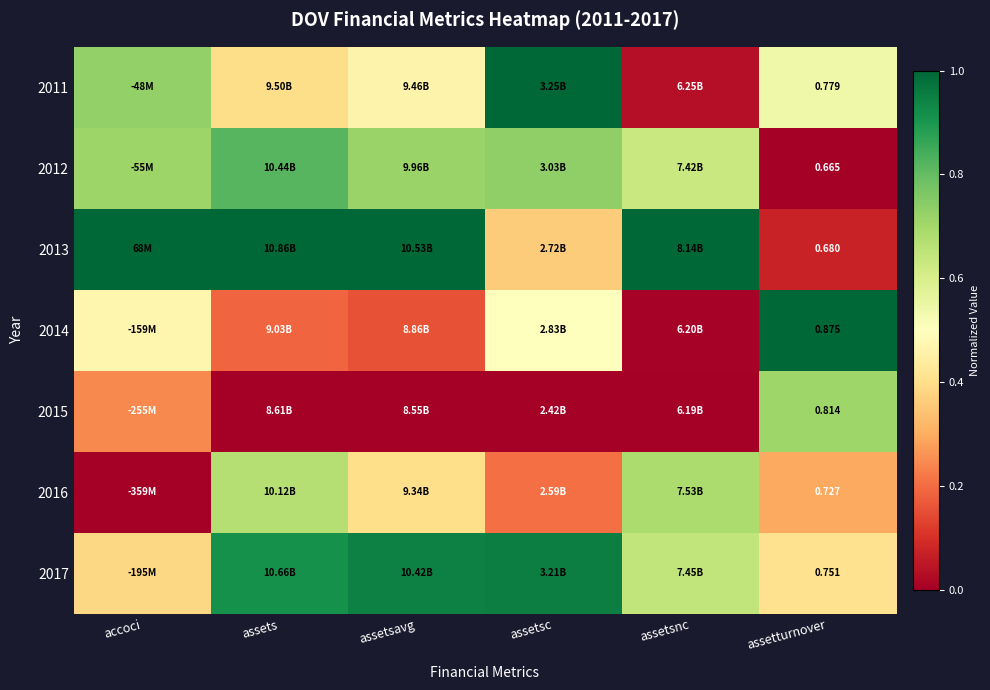

What is the difference between the maximum and second lowest values in the 2015 series?

0.7